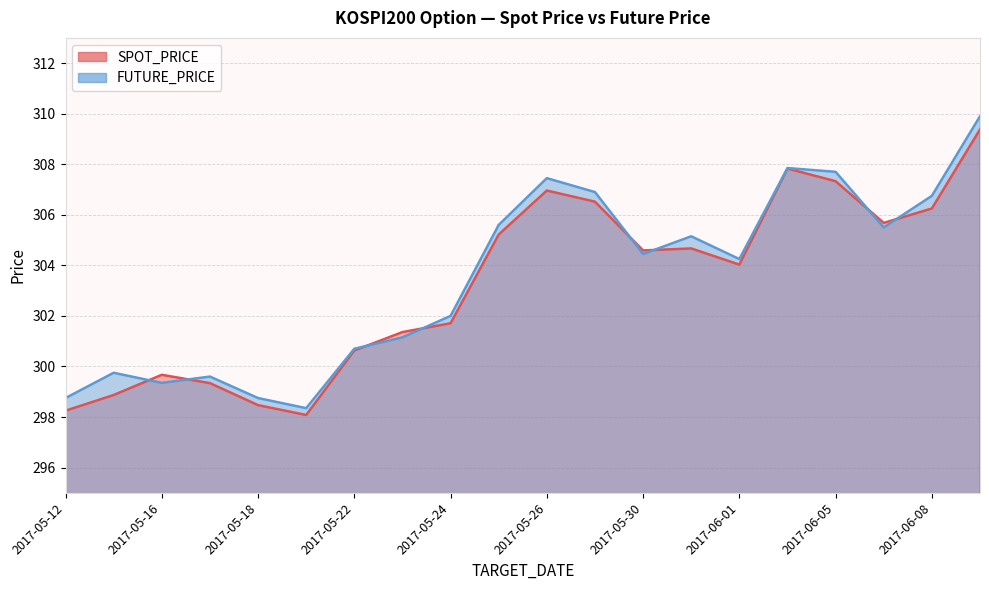

What is the minimum value shown in the chart?

298.1